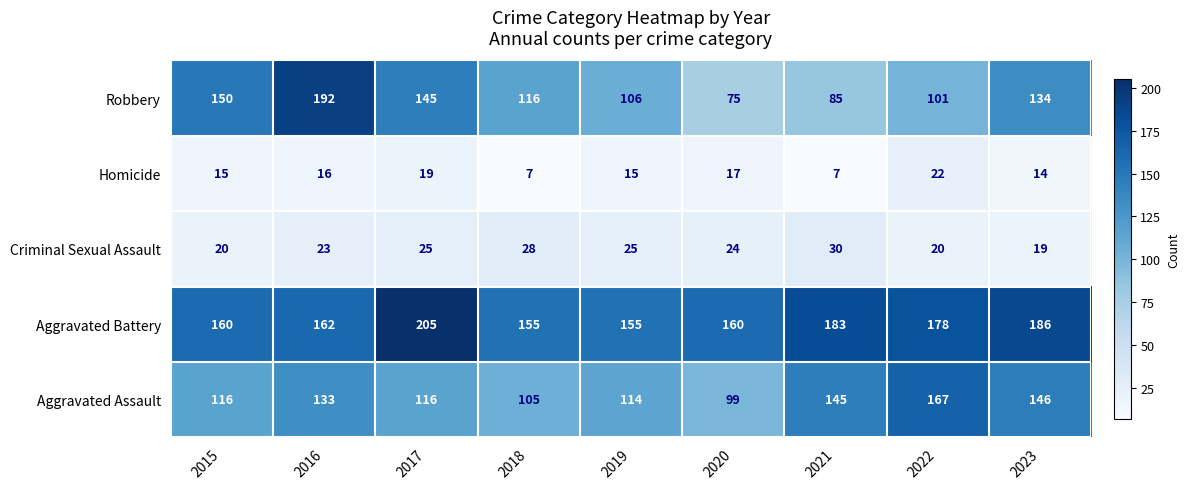

Which category has the lowest value in the Criminal Sexual Assault series?

2023